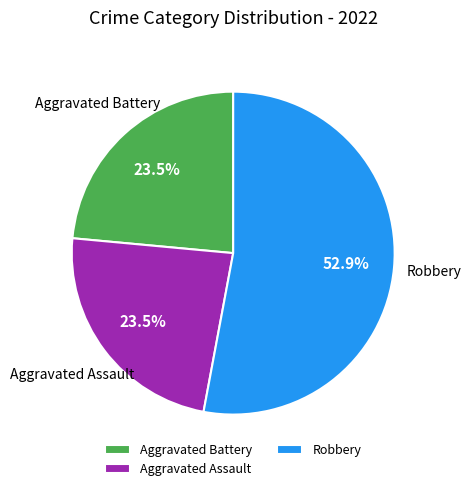

Between Aggravated Battery and Robbery, which is larger?

Robbery